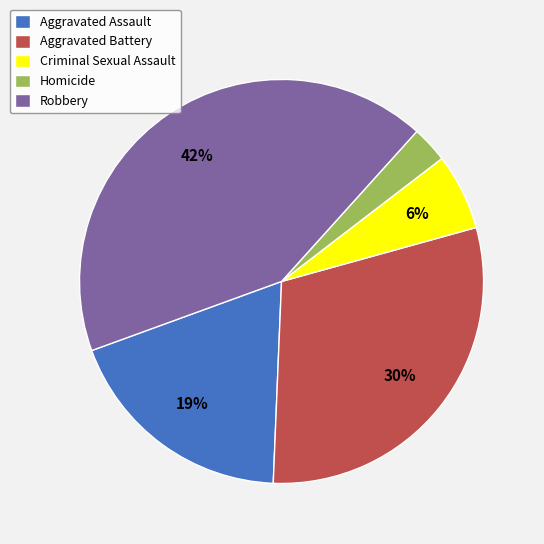

To the nearest percent, what portion does Aggravated Battery represent?

30%